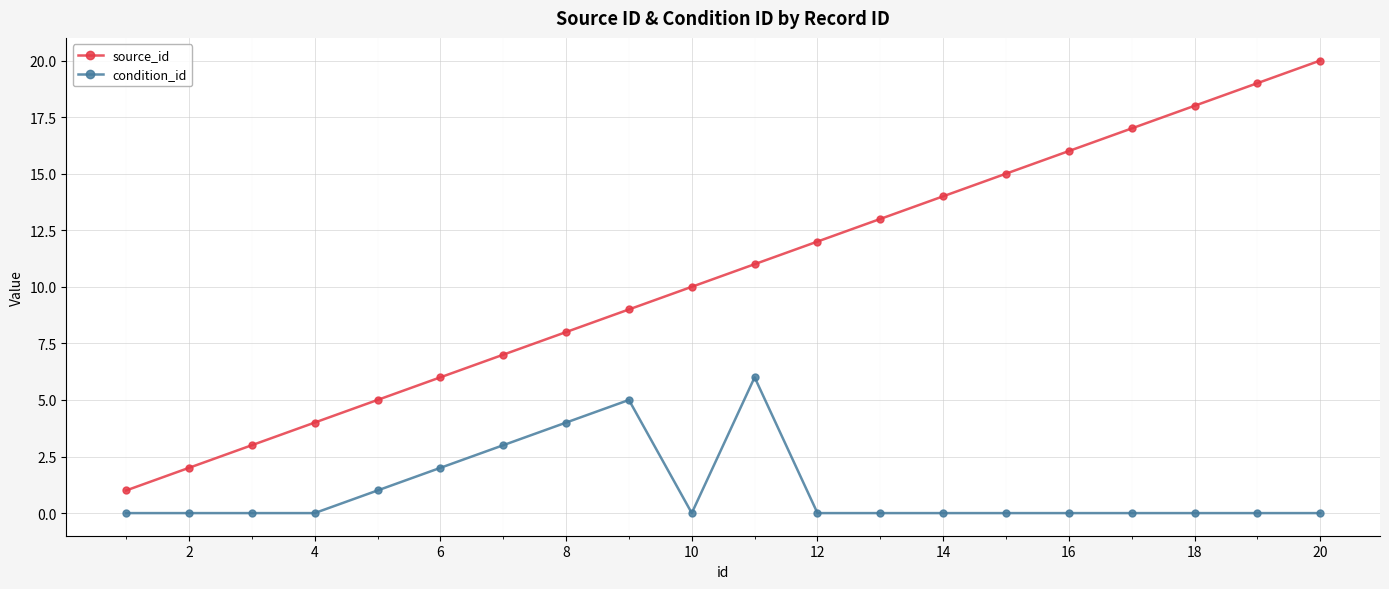

True or false: source_id and condition_id cross at least once.

False